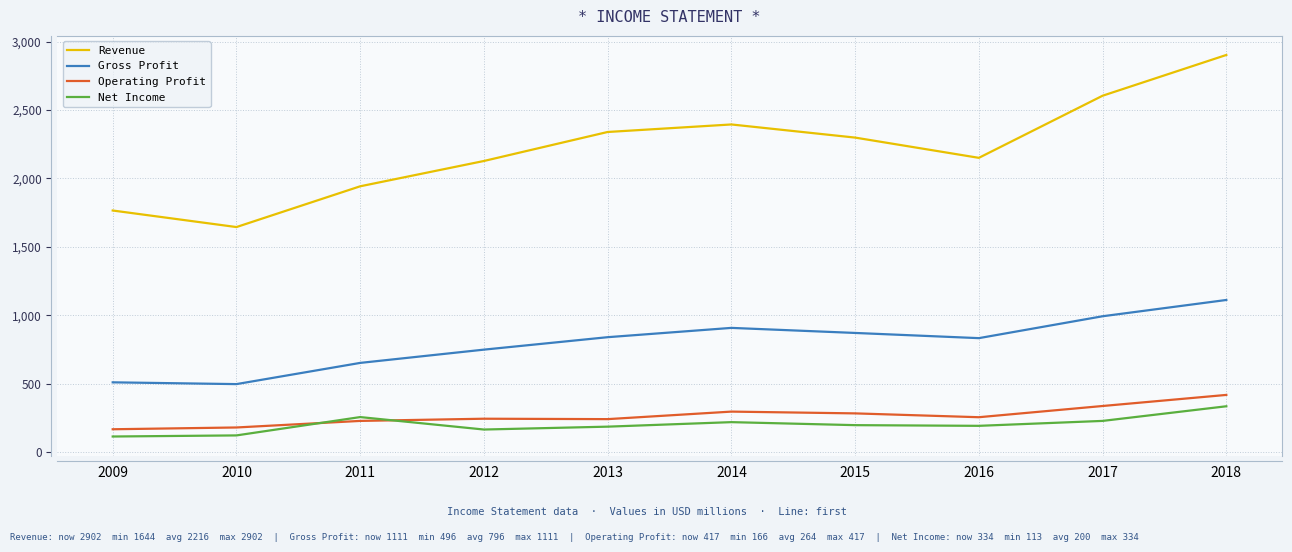

The Revenue series shows 4158 at 2013. True or false?

False